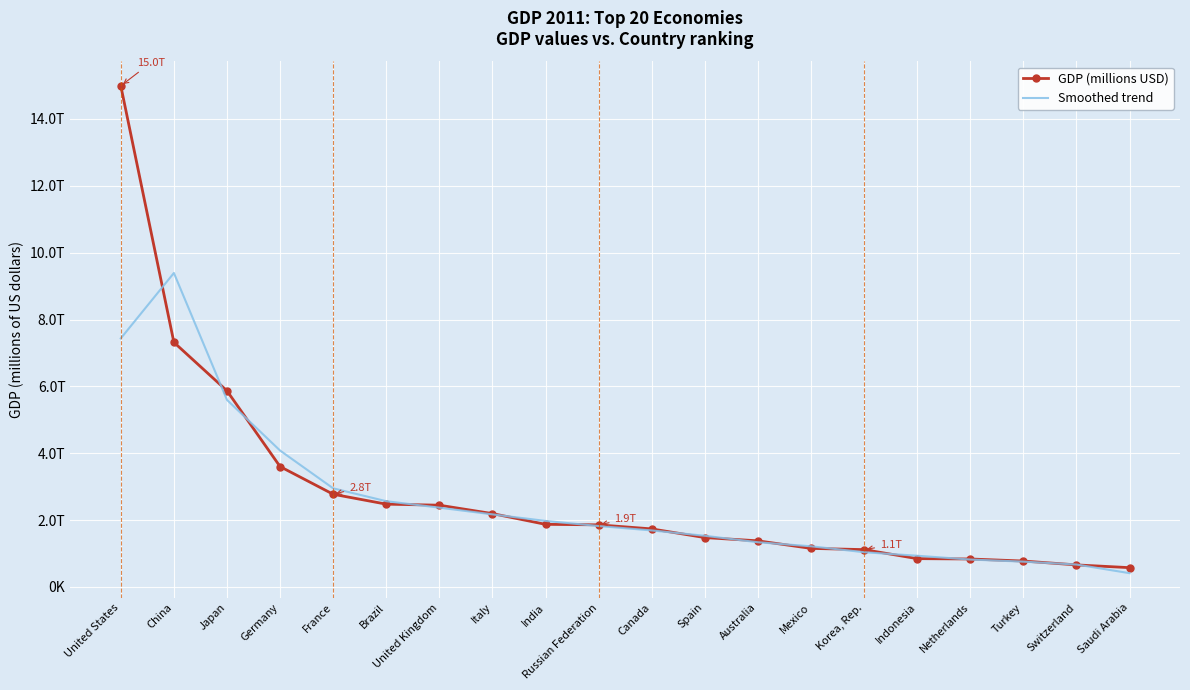

What are all the series names shown in the legend?

GDP (millions USD), Smoothed trend